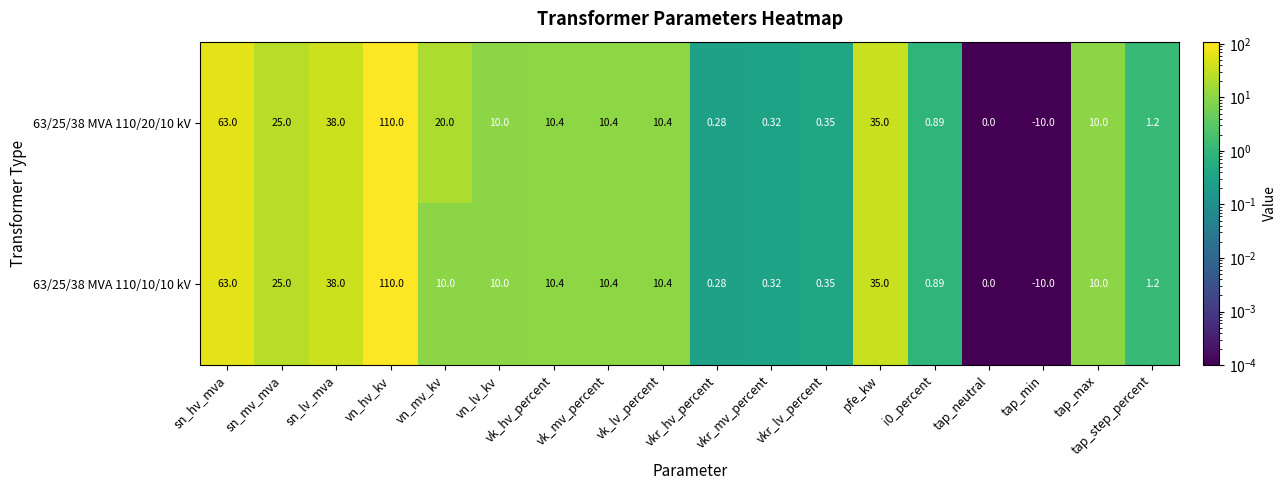

Where does the 63/25/38 MVA 110/20/10 kV series first go above 10?

sn_hv_mva